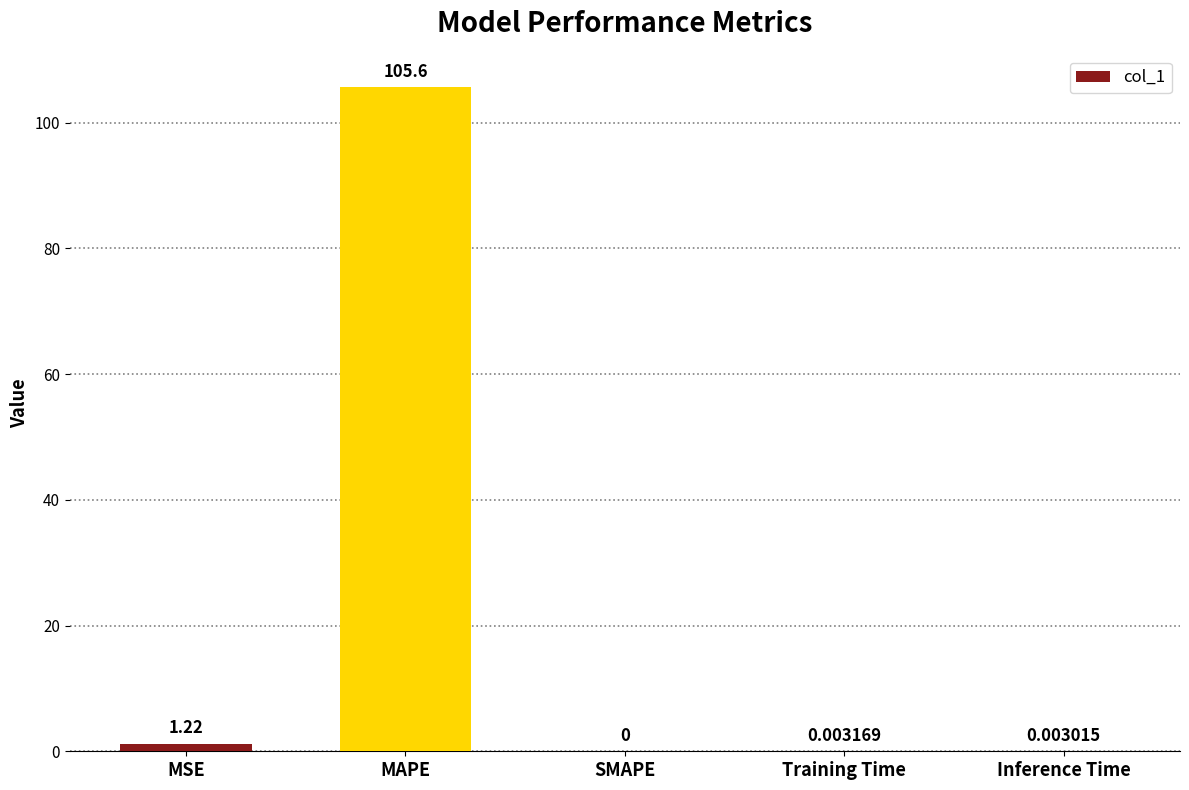

Which has a higher value, Training Time or MAPE?

MAPE